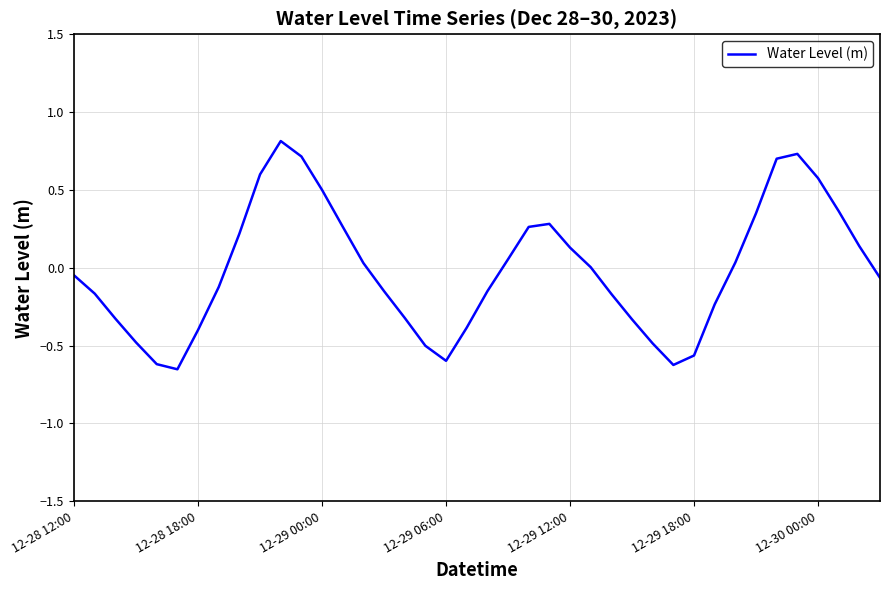

What is the difference between the maximum and minimum values?

1.5